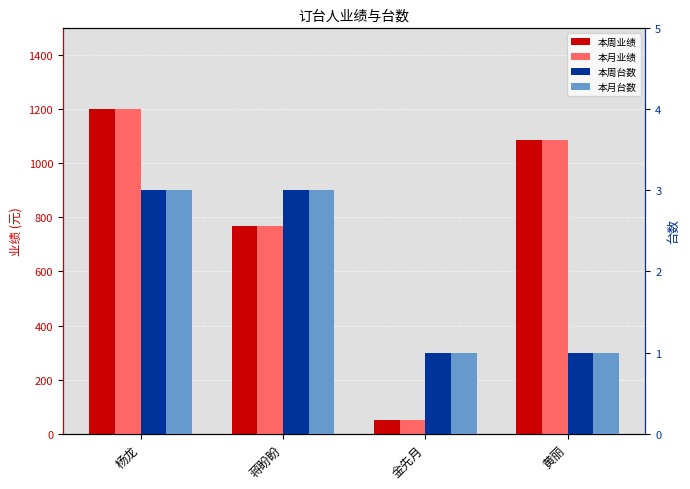

At which label does 本周业绩 first exceed 1086?

杨龙